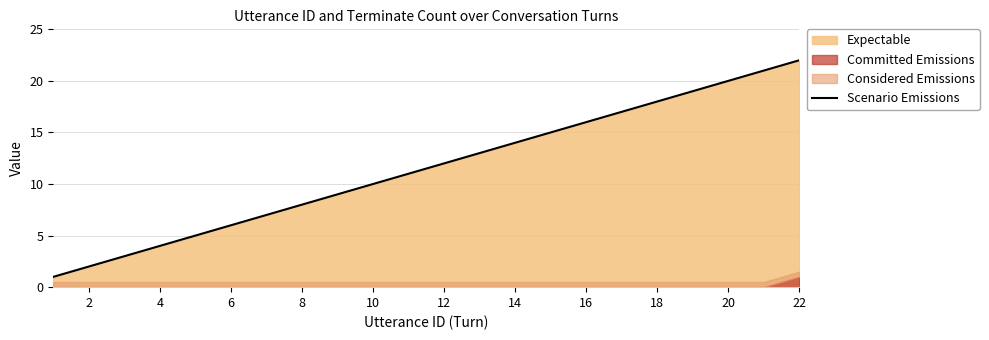

Reading left to right, extract all data points from this chart.

1	2	3	4	5	6	7	8	9	10	11	12	13	14	15	16	17	18	19	20	21	22